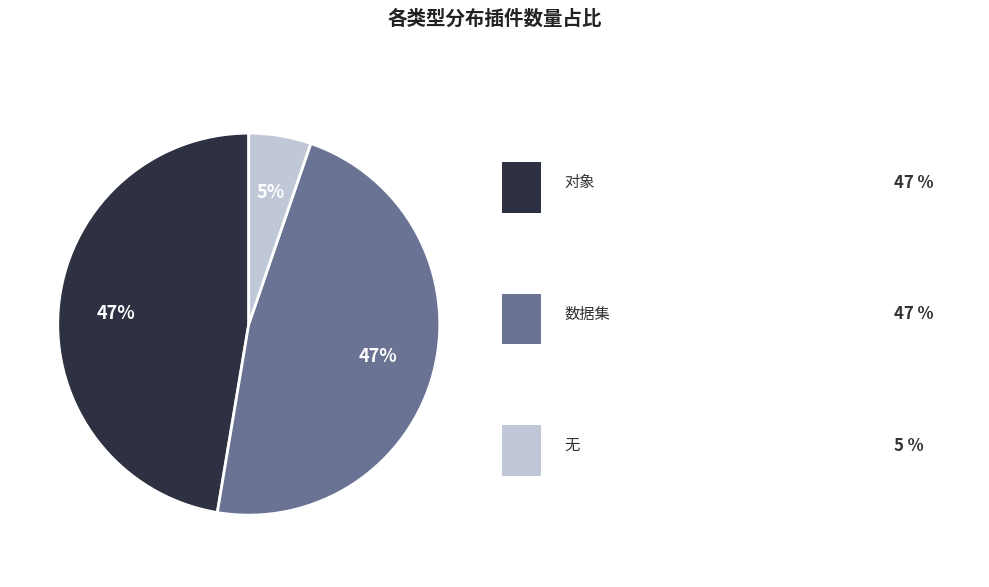

To the nearest percent, what is the average slice percentage?

33%